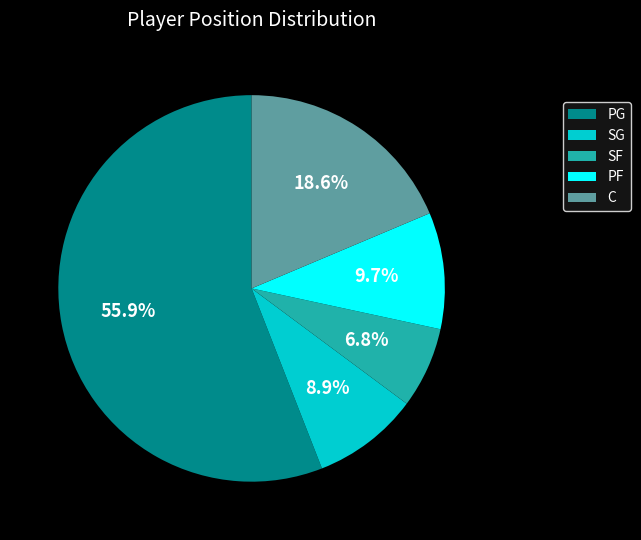

How many slices are in this pie chart?

5